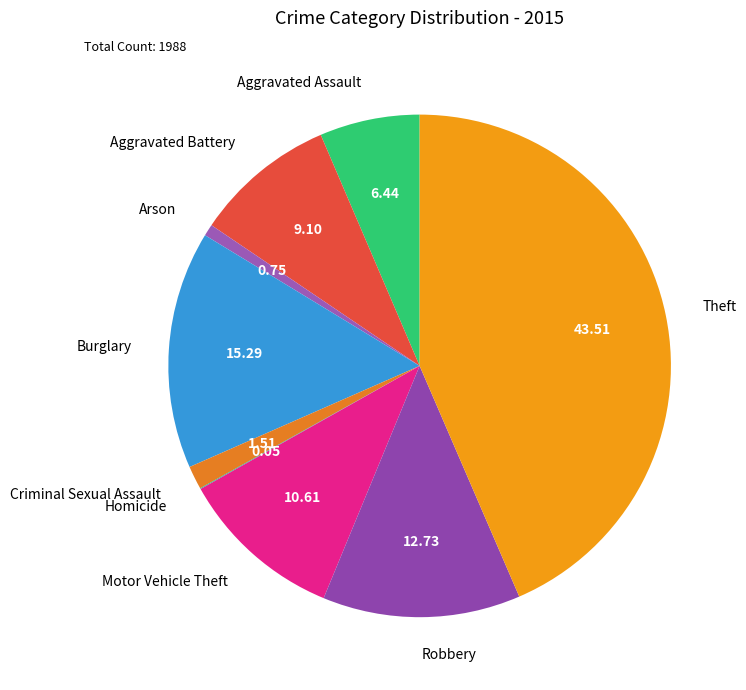

Is the sum of Aggravated Battery and Aggravated Assault greater than half?

No